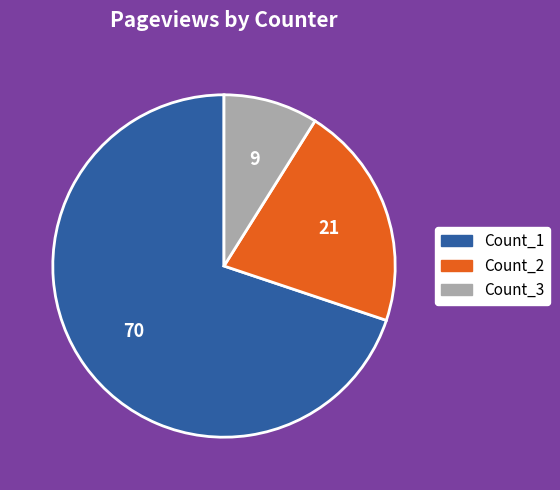

Is the sum of Count_1 and Count_2 greater than half?

Yes